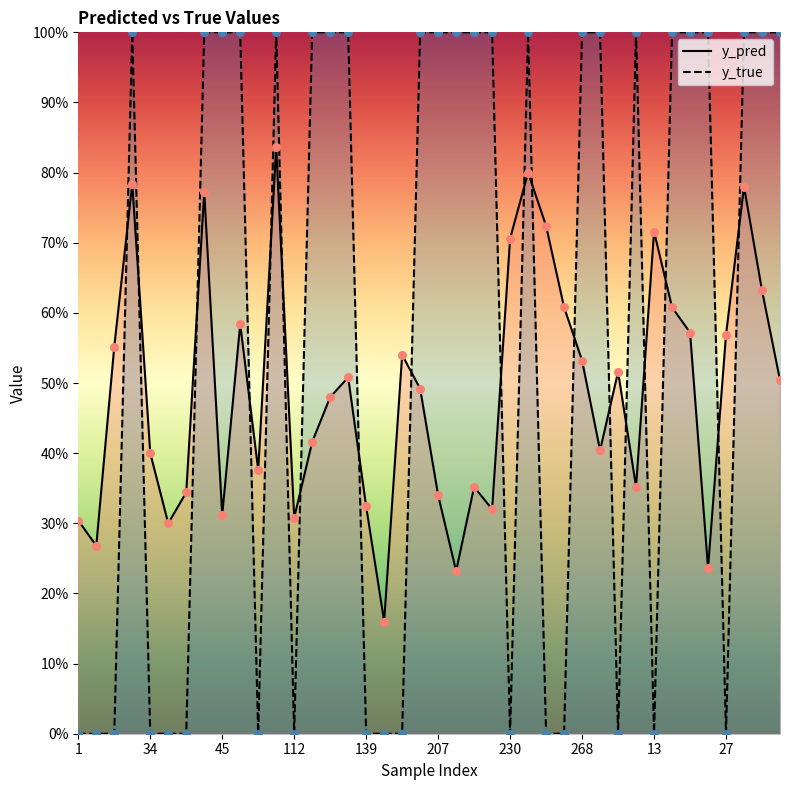

Which series has the largest Y range (max minus min)?

y_true